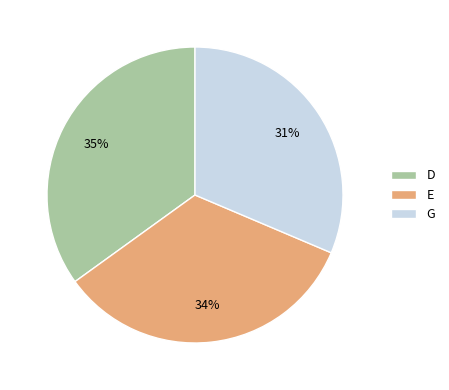

Rank the categories by value from lowest to highest.

G, E, D